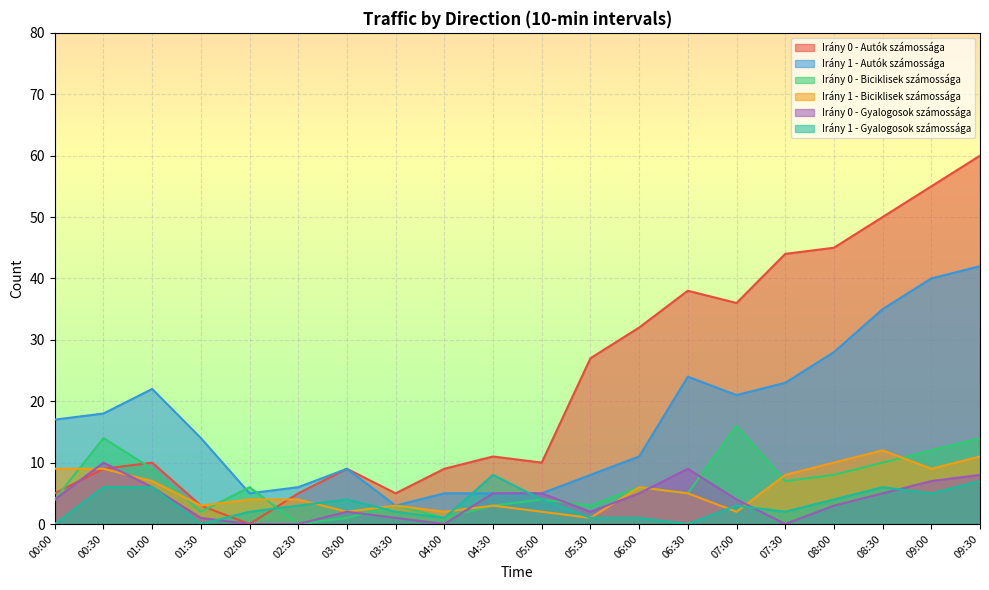

How many times do Irány 0 - Gyalogosok számossága and Irány 1 - Gyalogosok számossága cross each other?

4